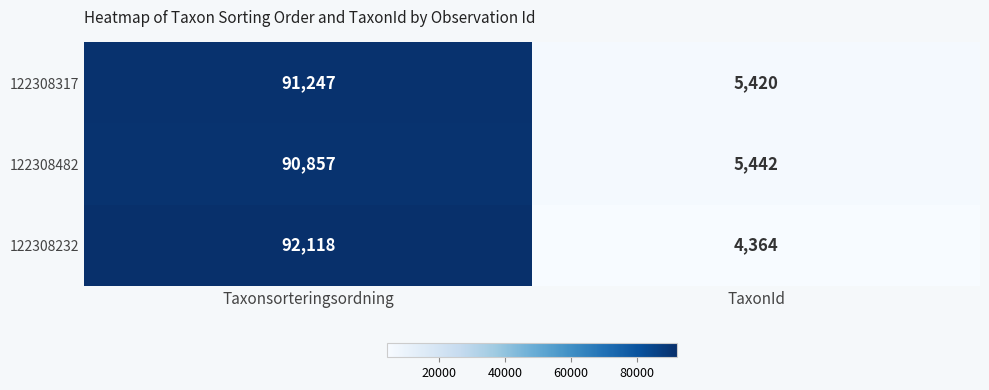

Rank the series at TaxonId from lowest to highest value.

122308232, 122308317, 122308482